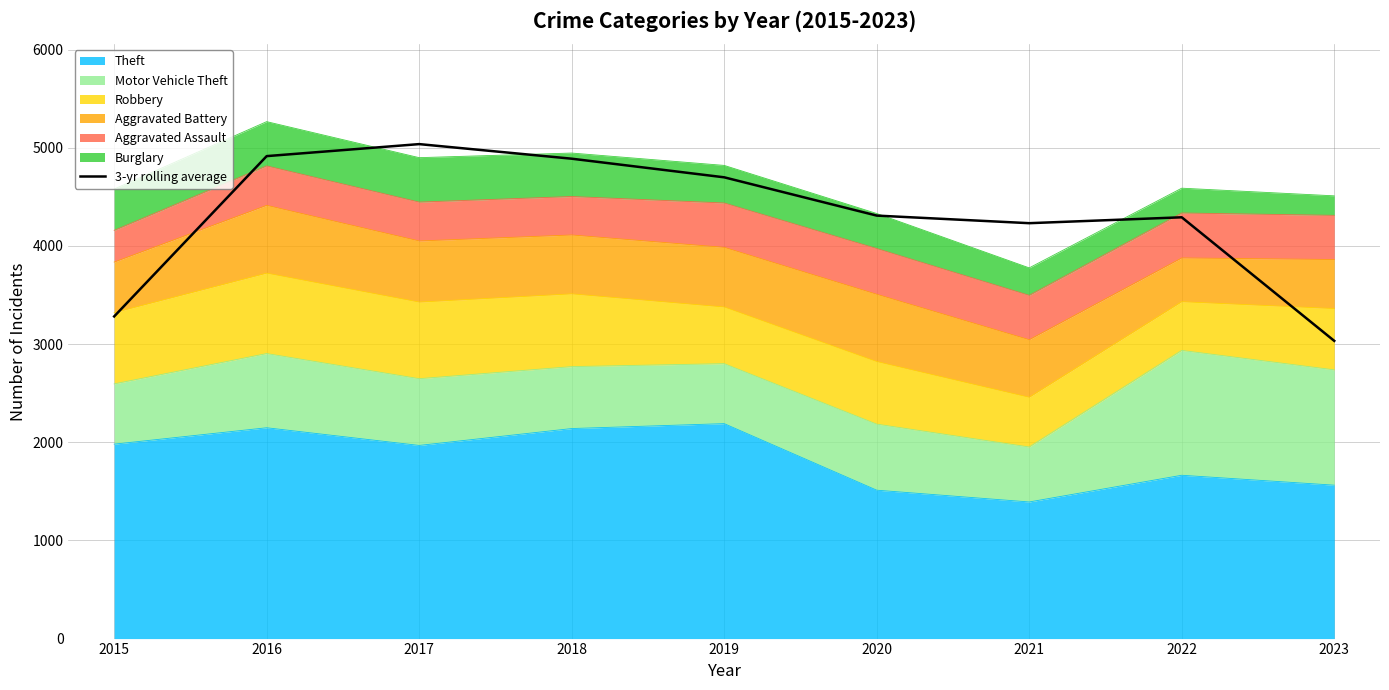

What is the difference between the maximum and minimum values?

2004.7